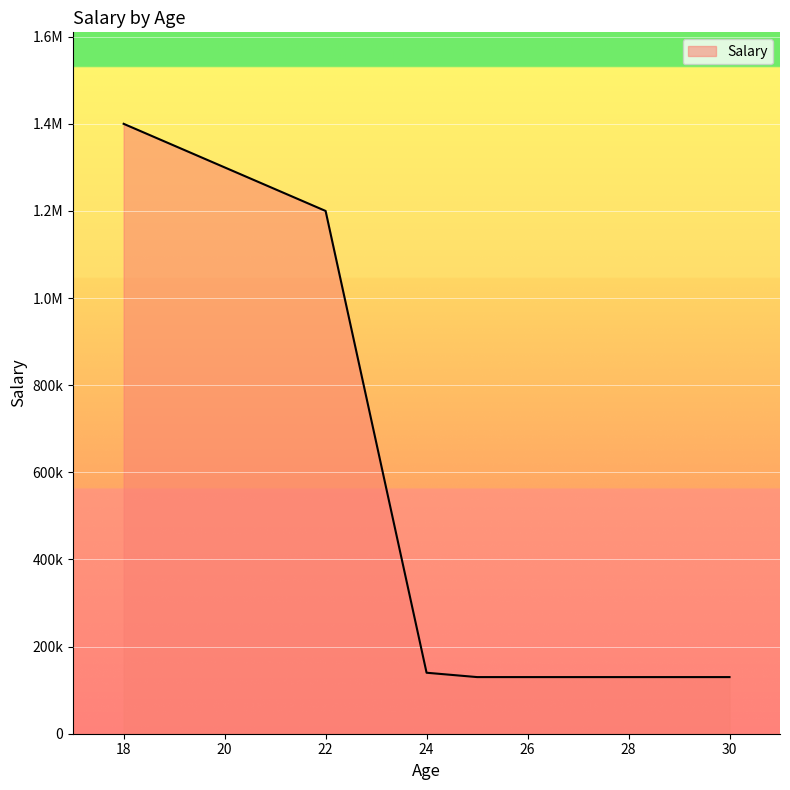

List the labels in order of value, largest first.

18, 22, 24, 25, 30